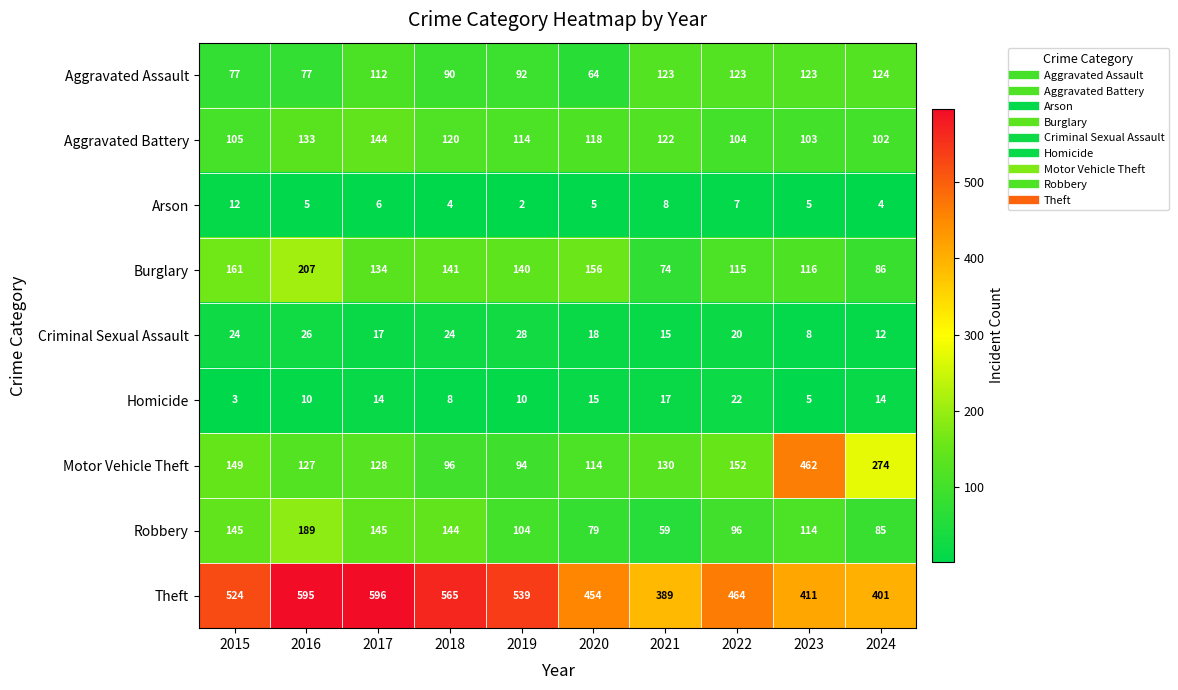

At how many categories does at least one series exceed 259?

10